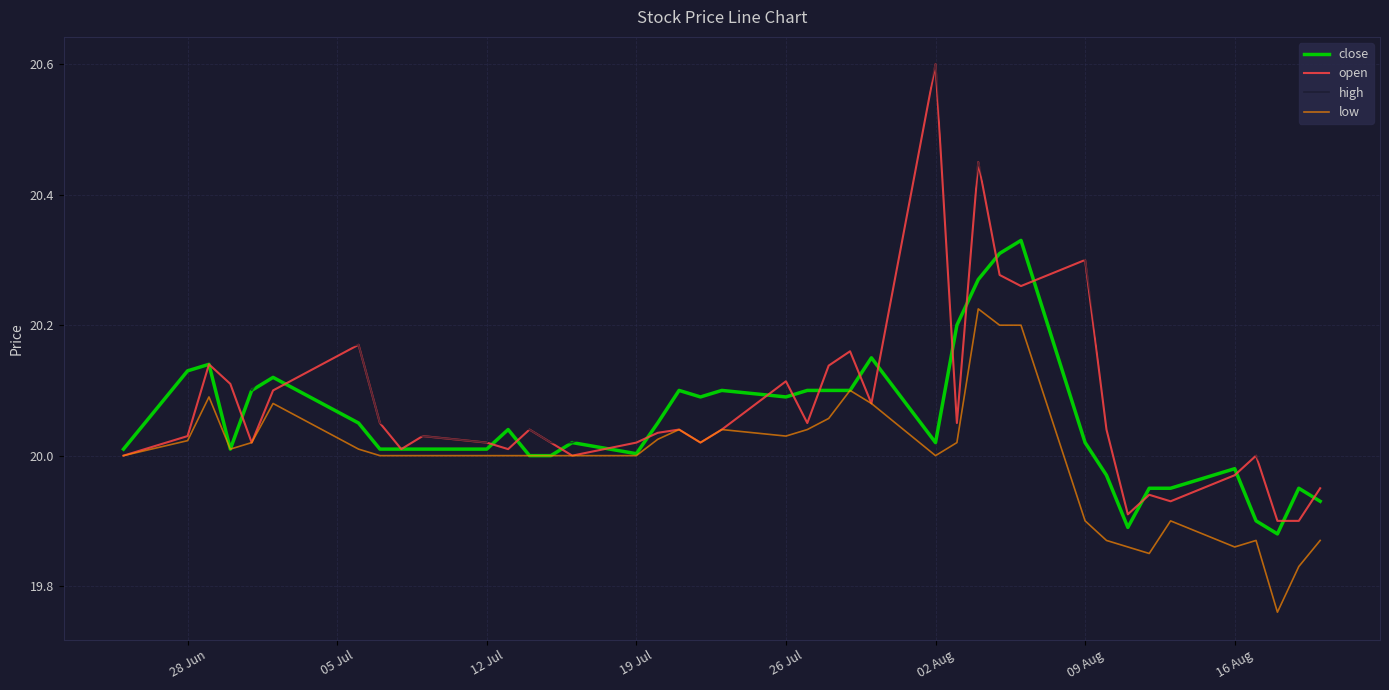

How many distinct data groups are displayed?

4